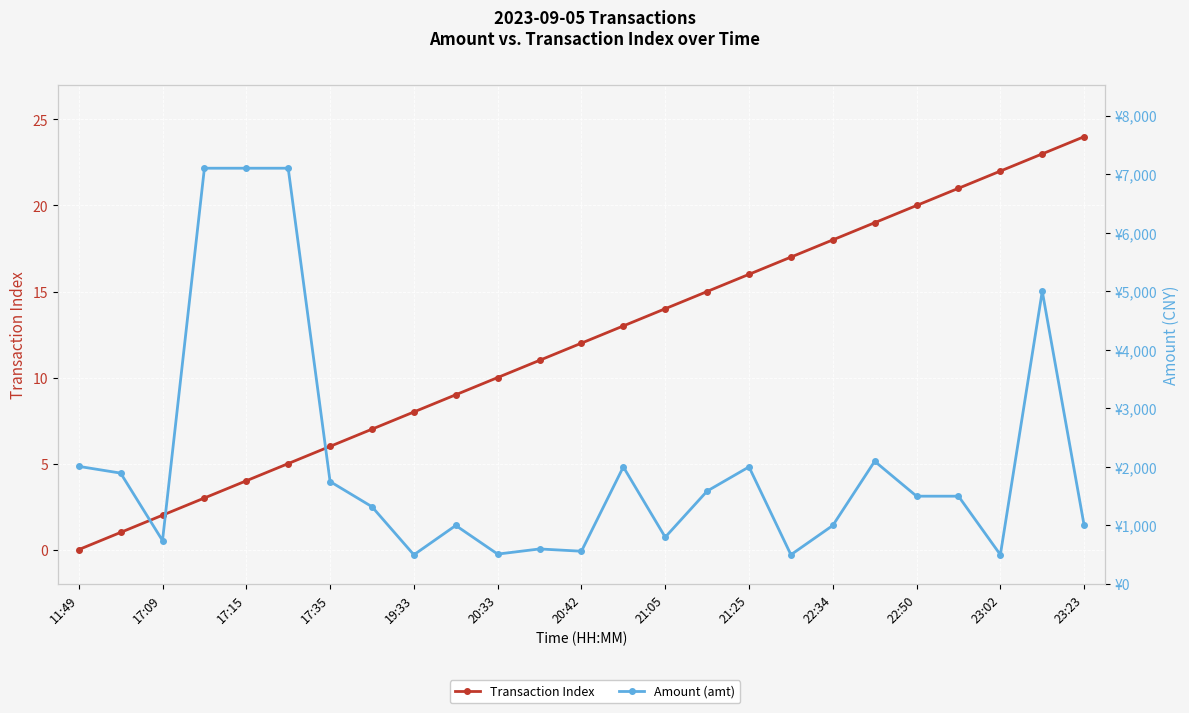

True or false: Transaction Index and Amount (amt) cross at least once.

False